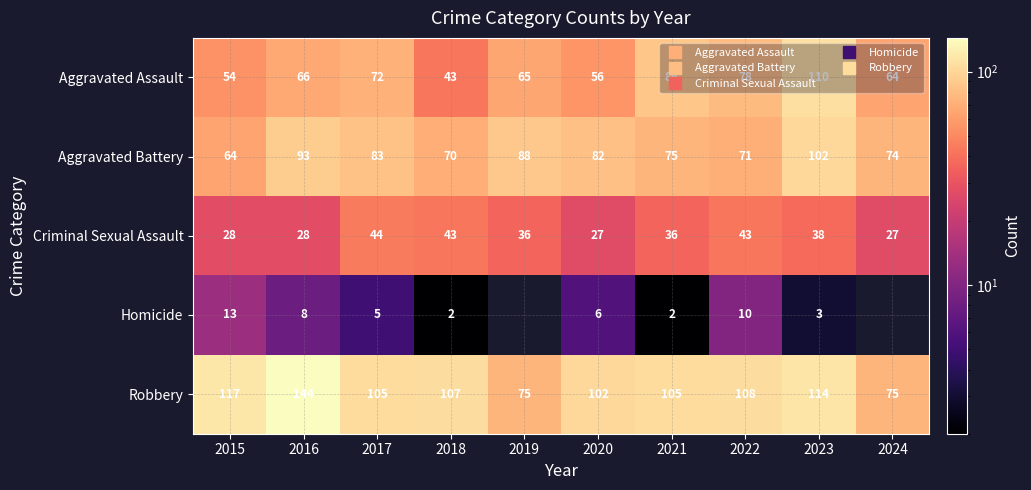

At which category is the sum across all series the highest?

2023